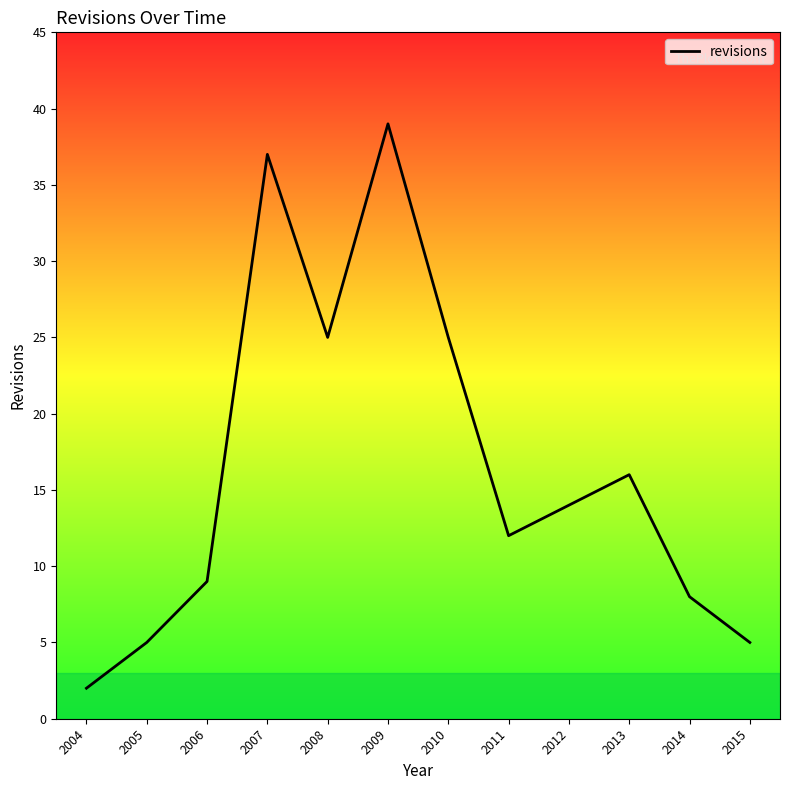

Reading left to right, extract all data points from this chart.

2004=2	2005=5	2006=9	2007=37	2008=25	2009=39	2010=25	2011=12	2012=14	2013=16	2014=8	2015=5